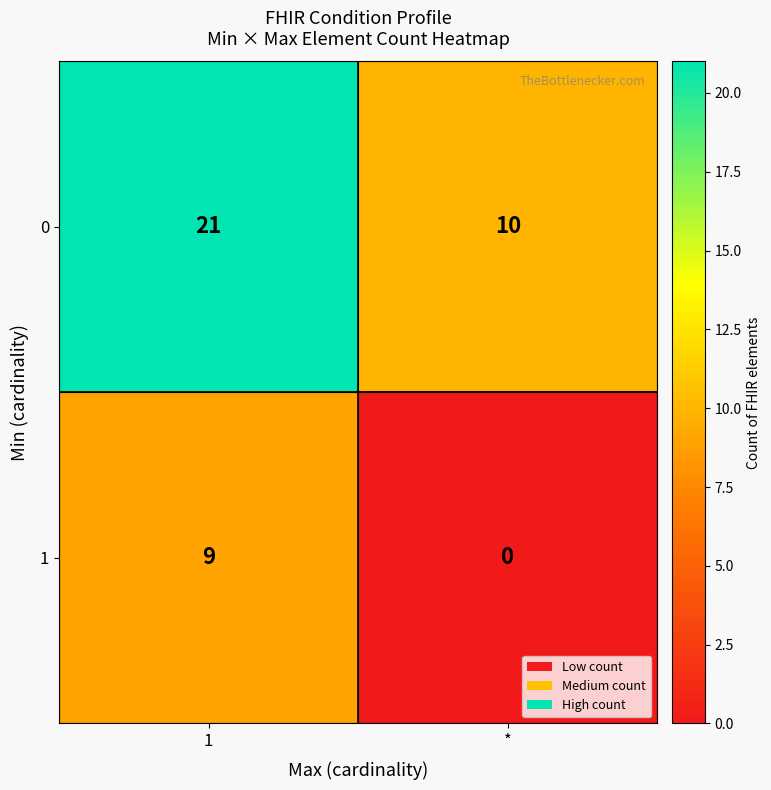

The 0 series shows 10 at *. True or false?

True